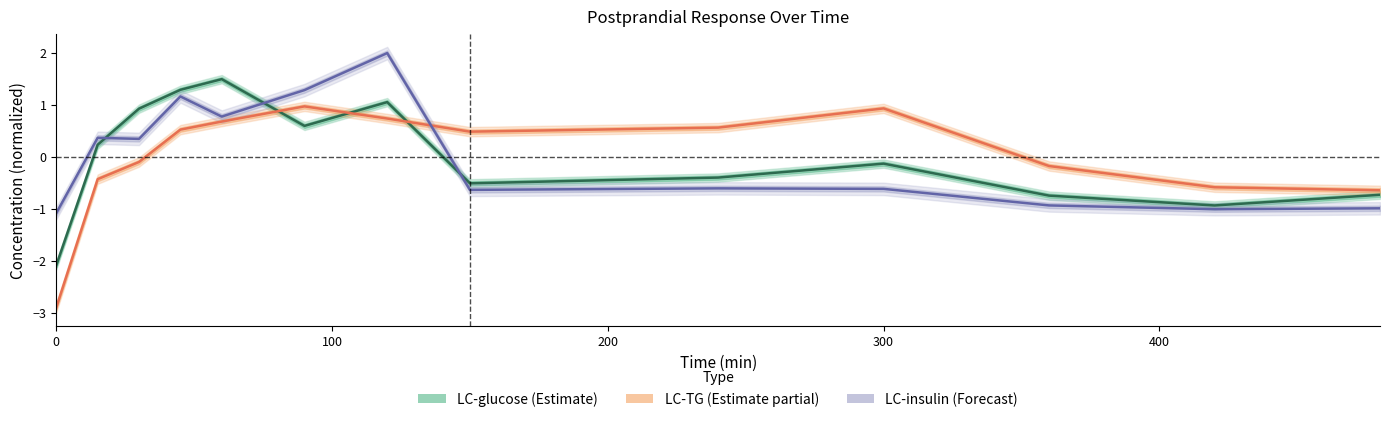

Which series changed the most between 300 and 360?

LC-TG